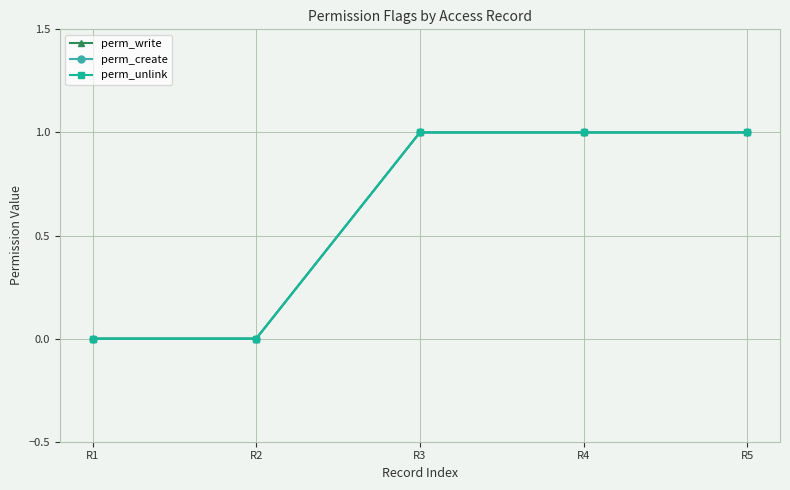

Is this an area chart (filled region under the line)?

No